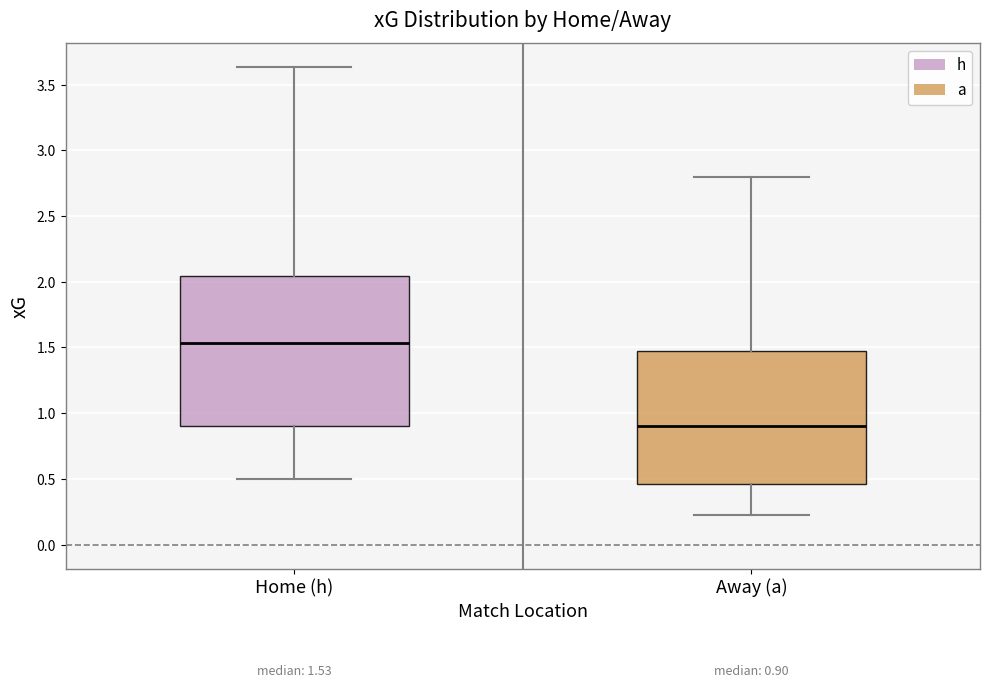

Comparing the boxes themselves (not the whiskers), which one is the tallest?

Home (h)